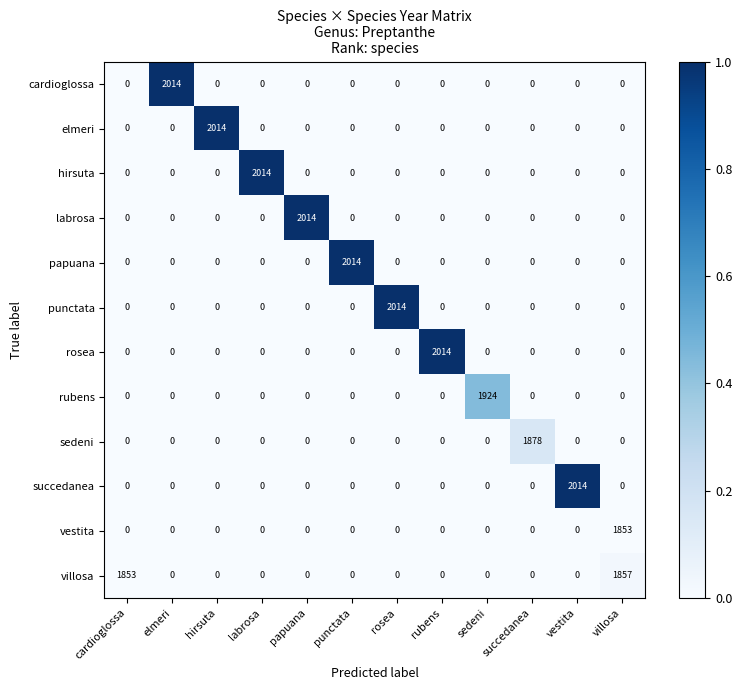

Which category has the highest value in the rubens series?

sedeni